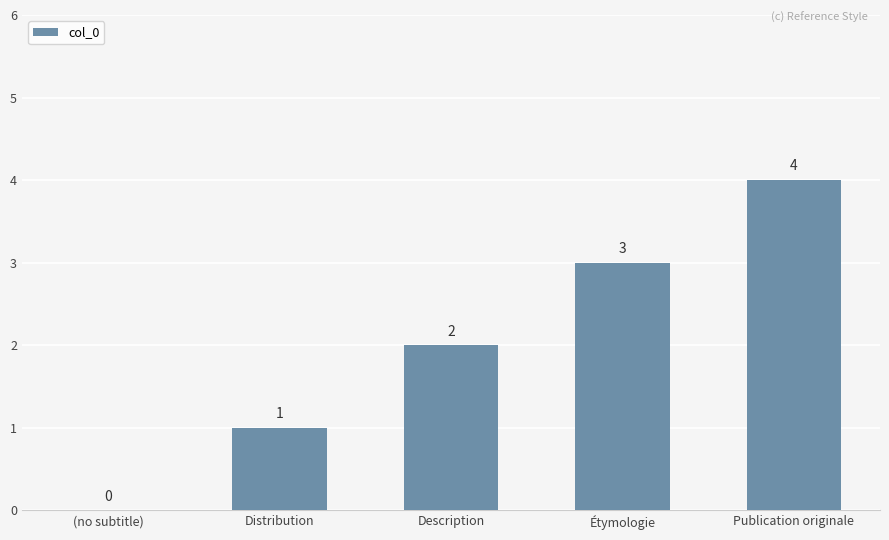

At which label is the value closest to 2?

Description